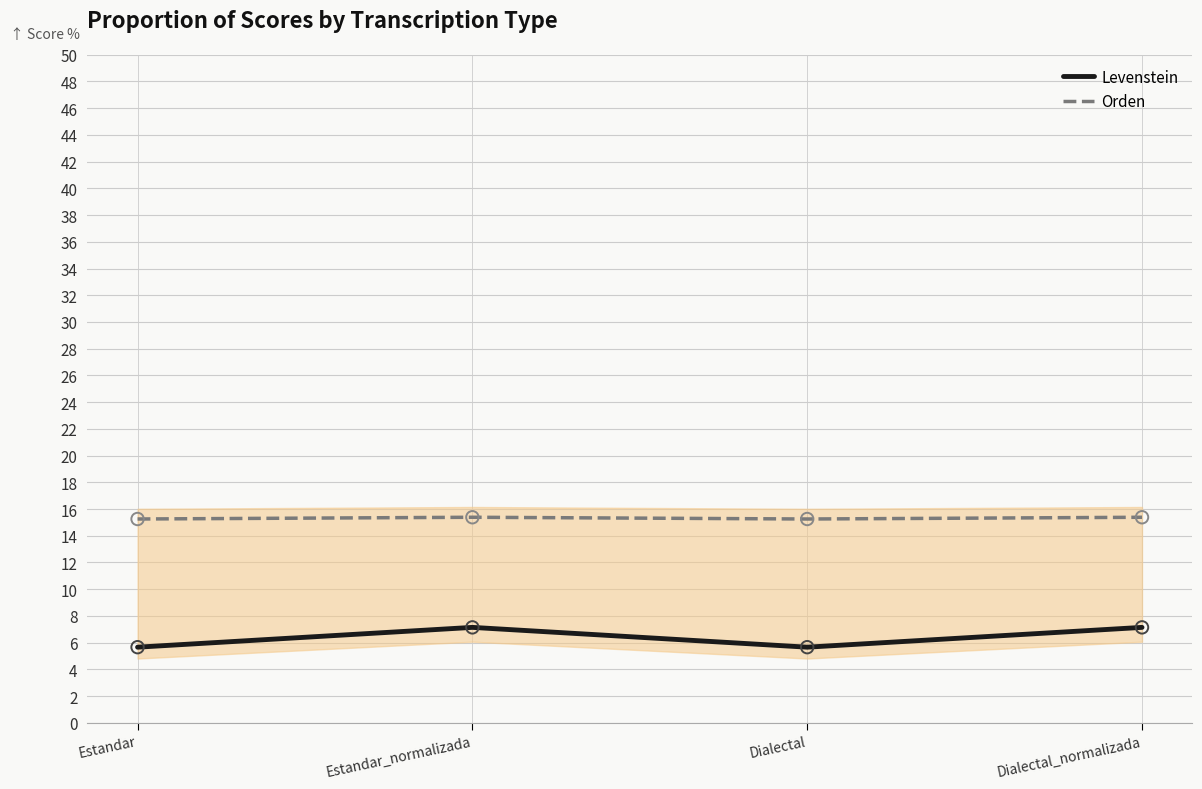

At how many categories does at least one series exceed 15?

4